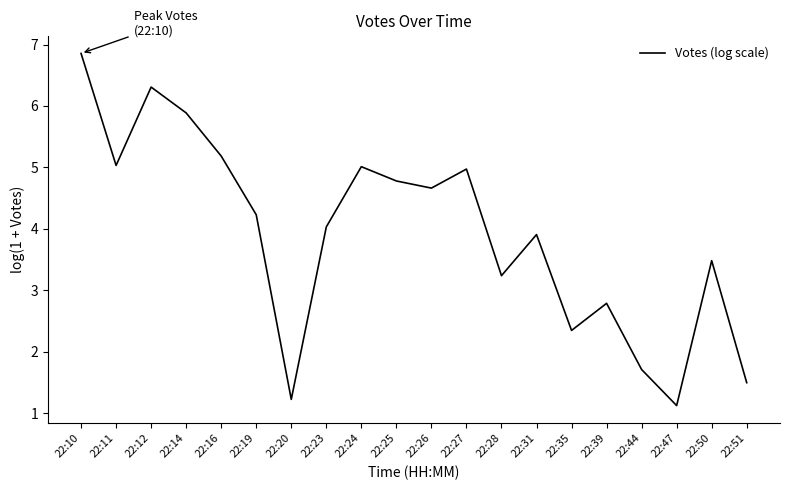

How many interior local peaks (higher than both neighbors) does the data have?

6